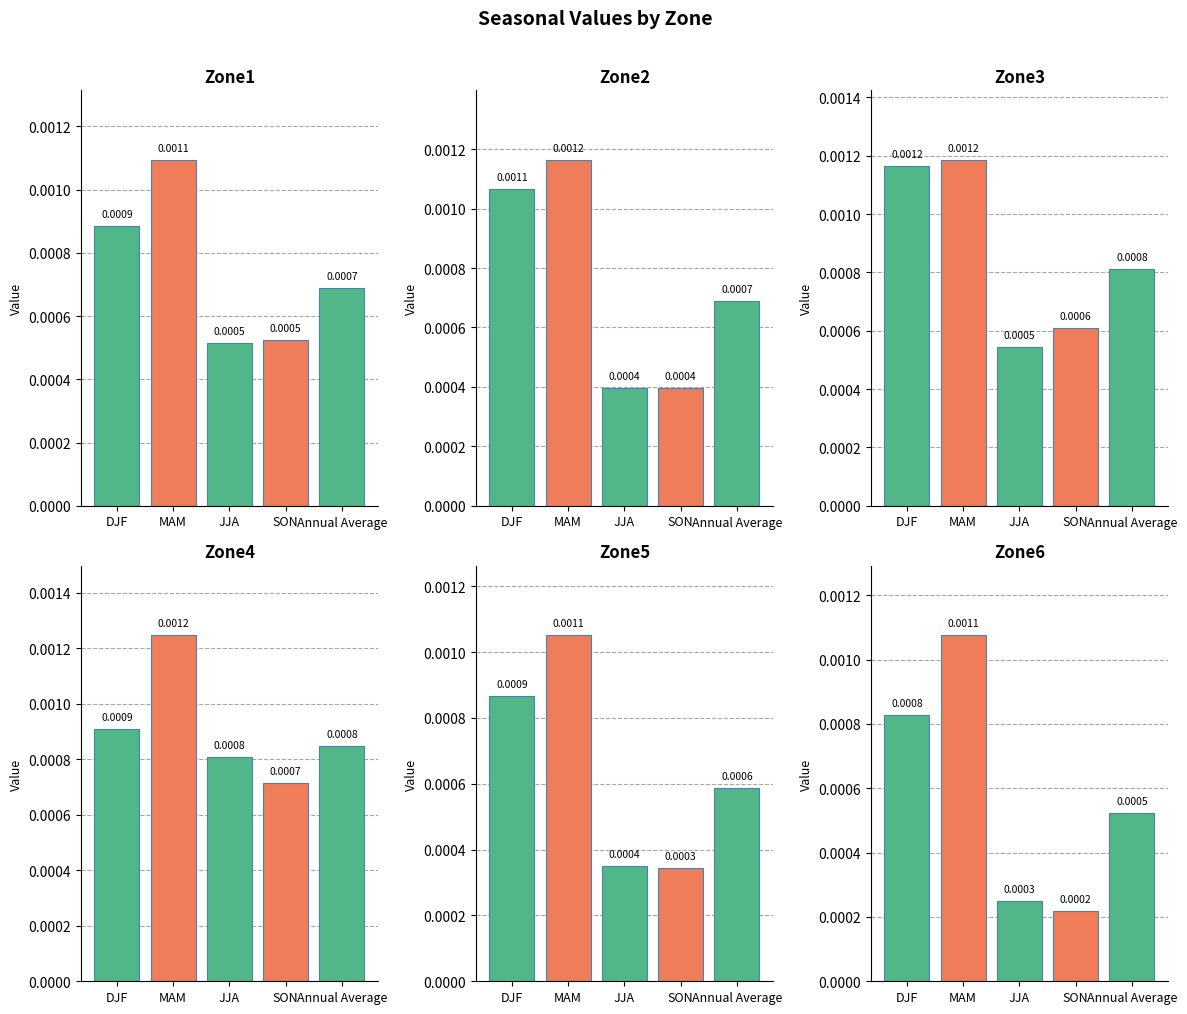

How many Zone3 values are between 0 and 1?

5